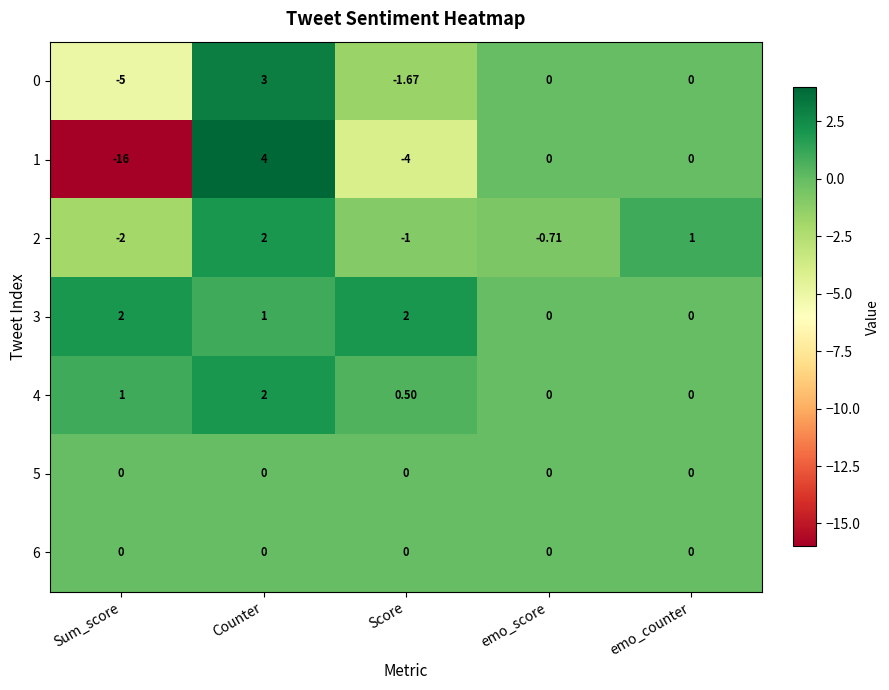

Which label corresponds to the smallest value in the chart?

Sum_score